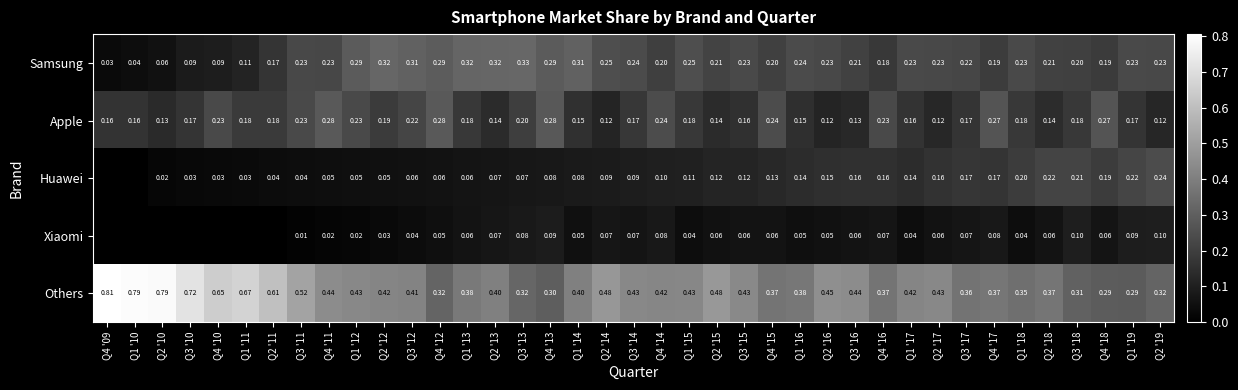

Rank the series at Q3 '16 from lowest to highest value.

Xiaomi, Apple, Huawei, Samsung, Others